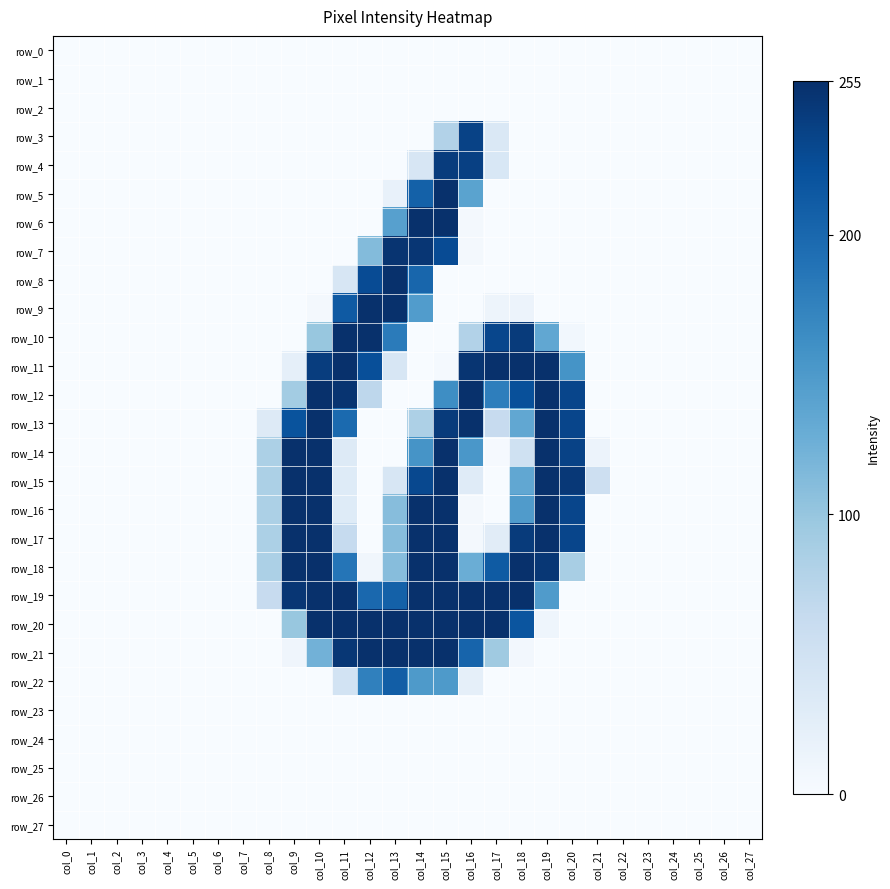

Rank the series by their maximum value, from highest to lowest.

row_18, row_5, row_6, row_8, row_9, row_10, row_11, row_12, row_13, row_14, row_15, row_16, row_17, row_19, row_20, row_21, row_7, row_4, row_3, row_22, row_0, row_1, row_2, row_23, row_24, row_25, row_26, row_27